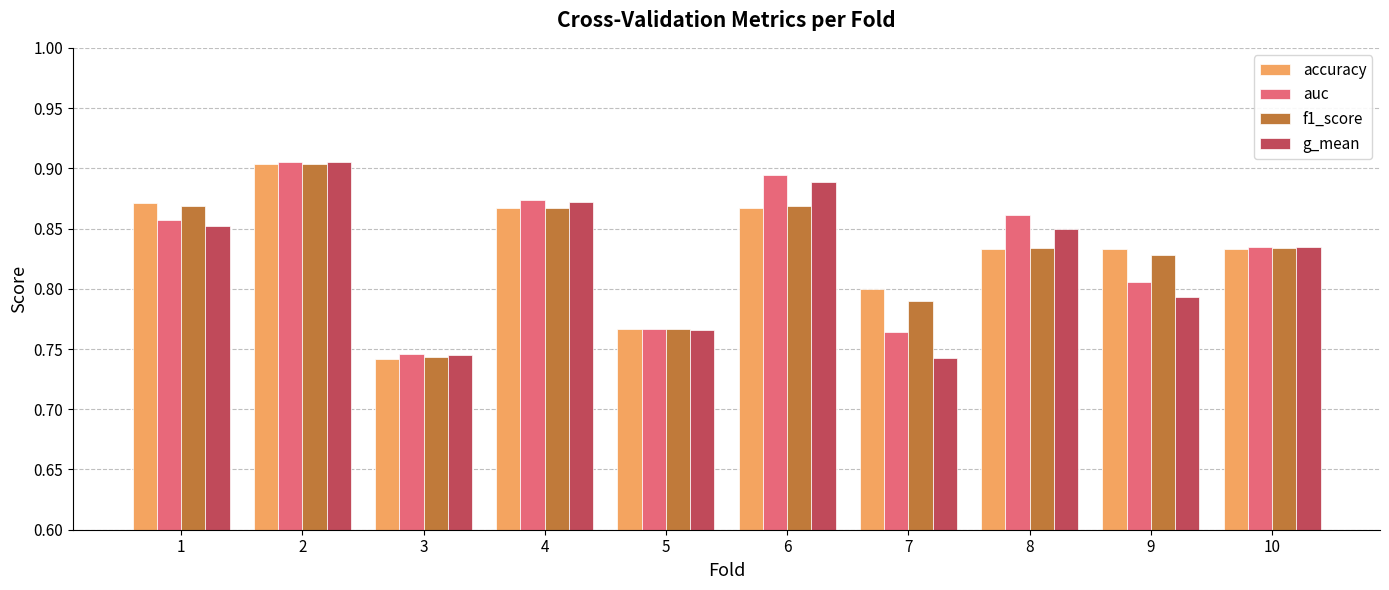

The value of accuracy at 1 is 0.3. True or false?

False